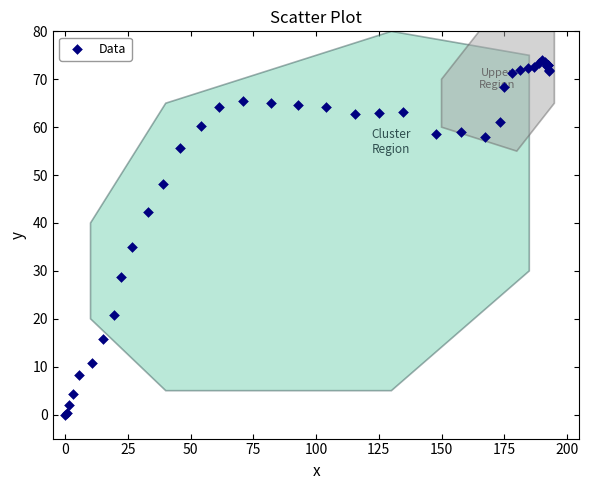

What Y value in the scatter plot is closest to 37?

35.0